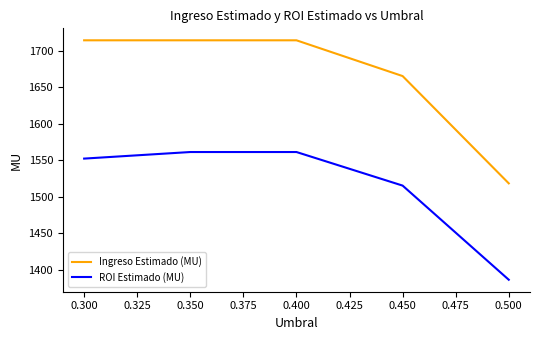

True or false: Ingreso Estimado (MU) and ROI Estimado (MU) cross at least once.

False